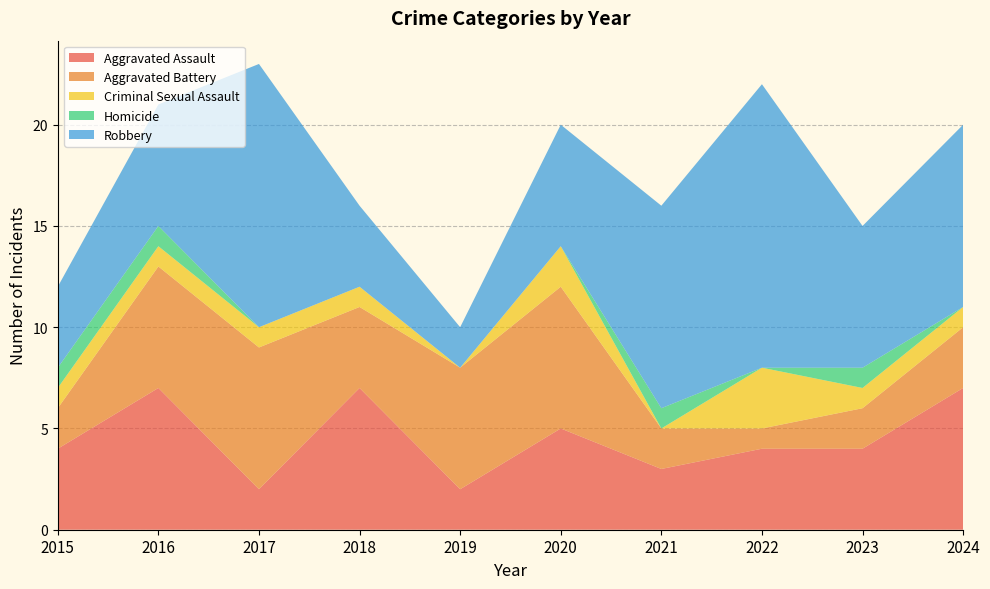

Reading left to right, list all the values displayed in this chart.

Aggravated Assault: 2015=4	2016=7	2017=2	2018=7	2019=2	2020=5	2021=3	2022=4	2023=4	2024=7
Aggravated Battery: 2015=2	2016=6	2017=7	2018=4	2019=6	2020=7	2021=2	2022=1	2023=2	2024=3
Criminal Sexual Assault: 2015=1	2016=1	2017=1	2018=1	2019=0	2020=2	2021=0	2022=3	2023=1	2024=1
Homicide: 2015=1	2016=1	2017=0	2018=0	2019=0	2020=0	2021=1	2022=0	2023=1	2024=0
Robbery: 2015=4	2016=6	2017=13	2018=4	2019=2	2020=6	2021=10	2022=14	2023=7	2024=9